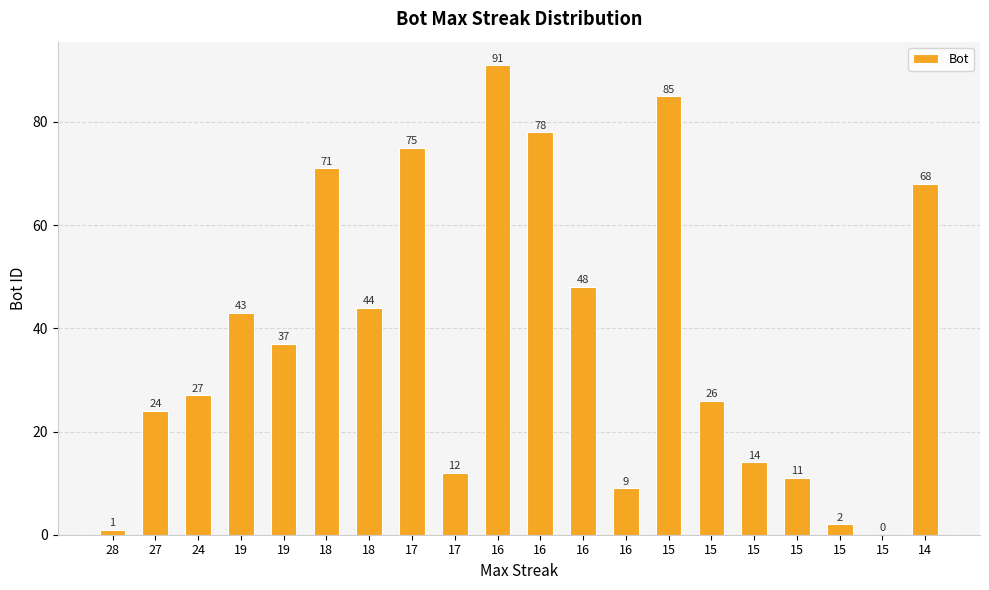

Does the chart contain stacked bars?

No